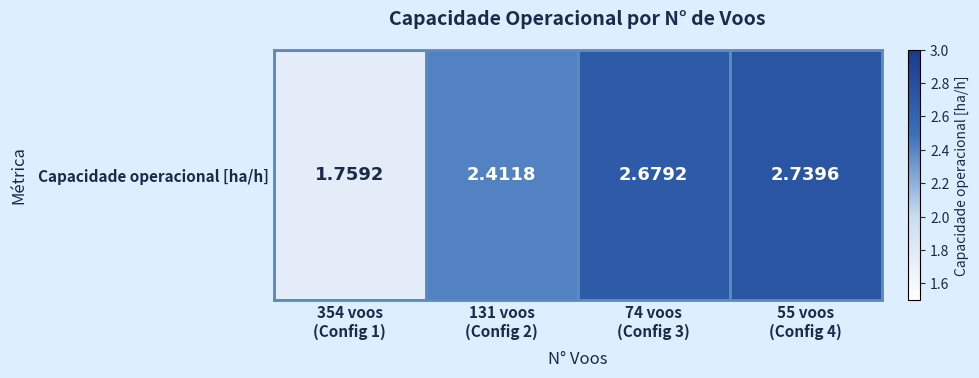

Reading left to right, list all the values displayed in this chart.

354 voos
(Config 1)=1.8	131 voos
(Config 2)=2.4	74 voos
(Config 3)=2.7	55 voos
(Config 4)=2.7